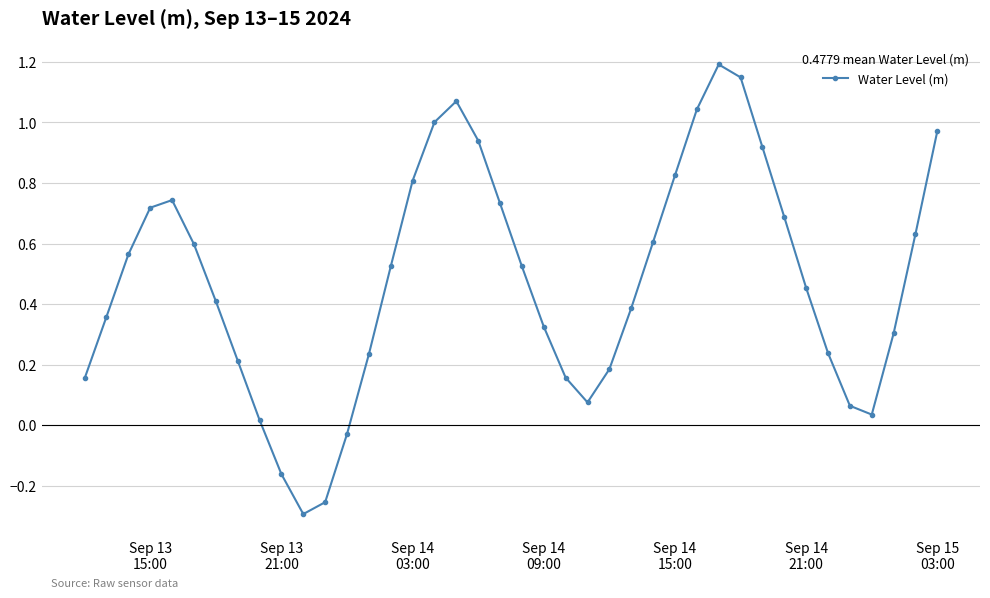

How many points are lower than both their immediate neighbors (excluding endpoints)?

3